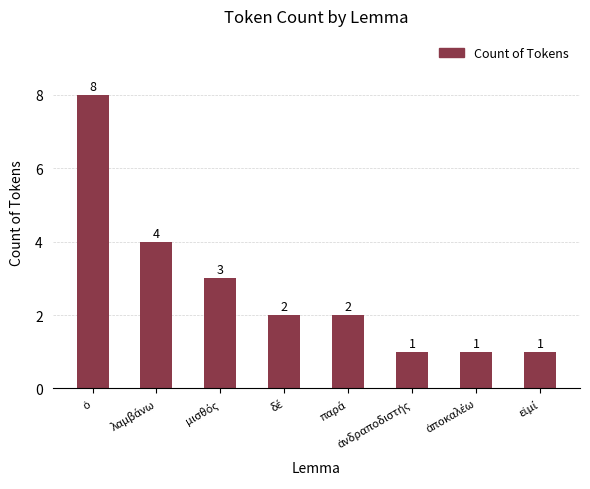

What is the maximum value shown in the chart?

8